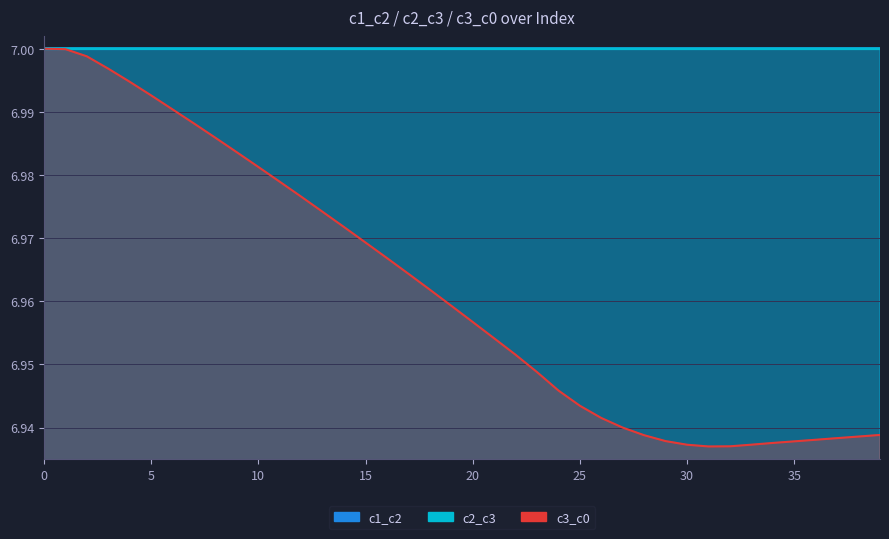

True or false: c1_c2 and c2_c3 intersect in this chart.

False